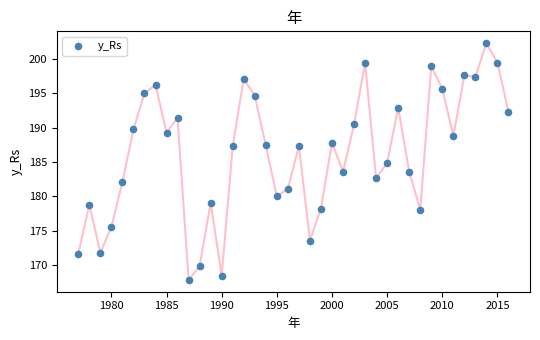

What is the range of Y values (max minus min)?

34.4